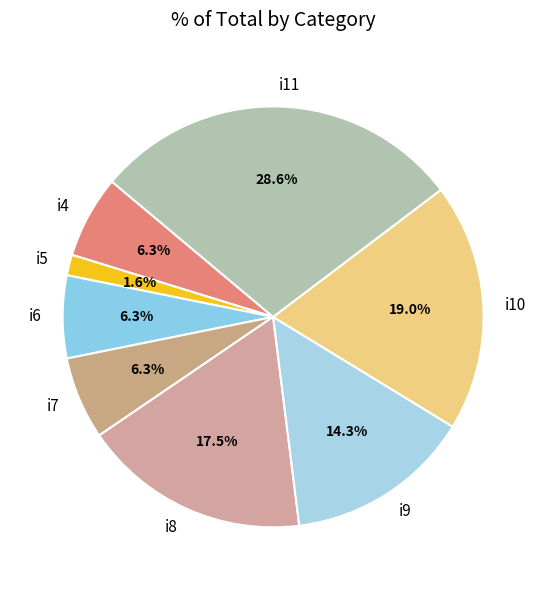

To the nearest percent, what percentage of the pie is i10?

19%